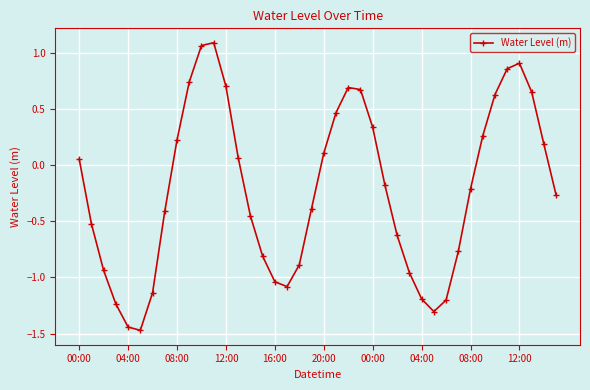

What is the difference between the second highest and second lowest values?

2.5